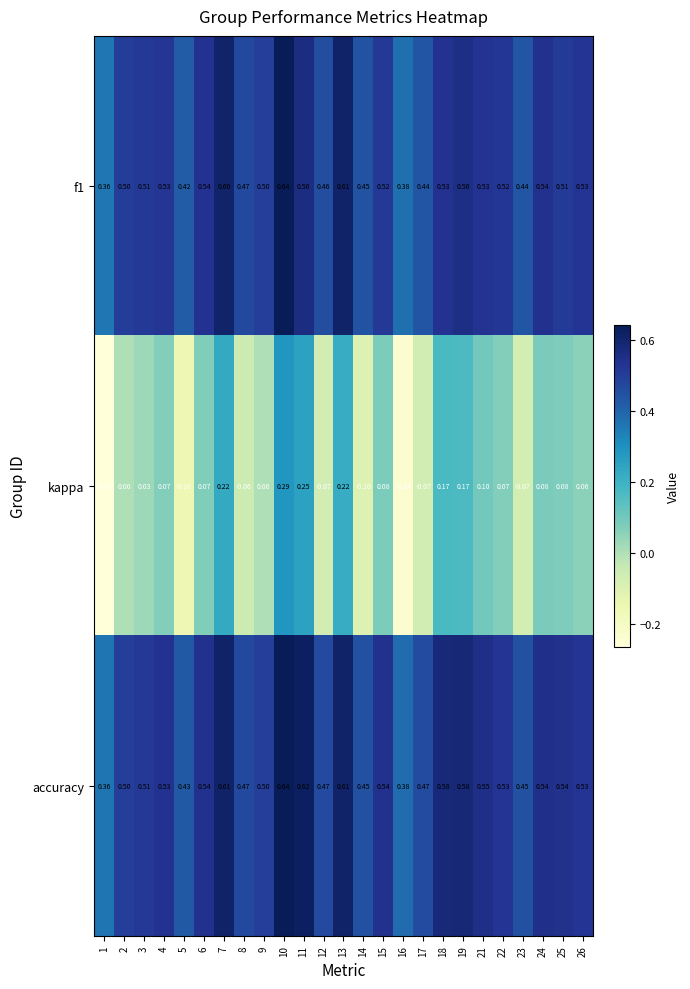

Is the value of accuracy at 1 greater than the value of kappa at 5?

Yes